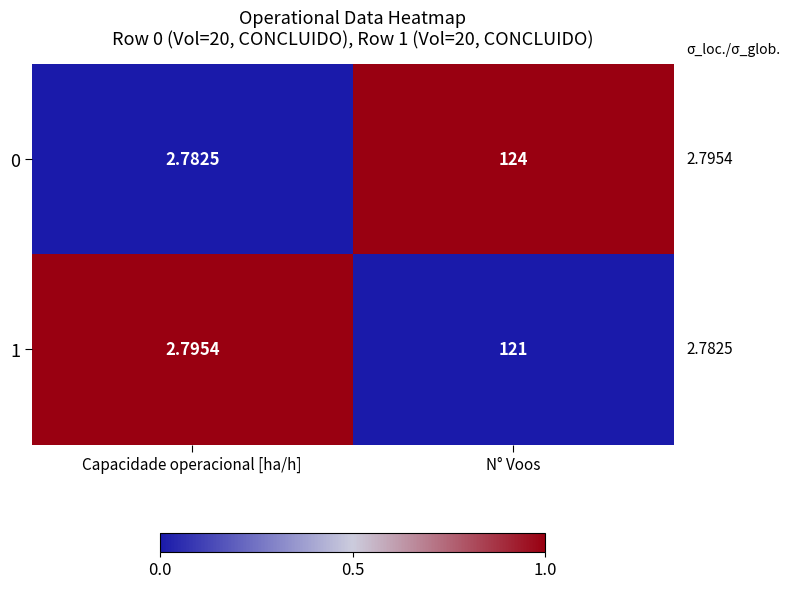

At which category is the sum across all series the highest?

N° Voos